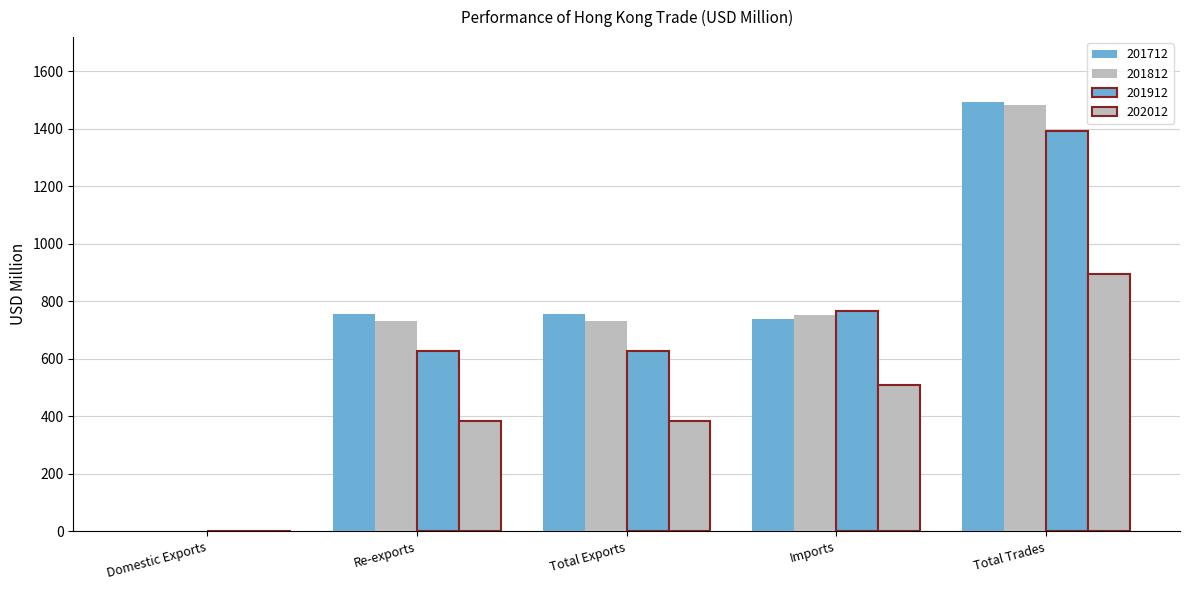

Which label corresponds to the largest value in the chart?

Total Trades